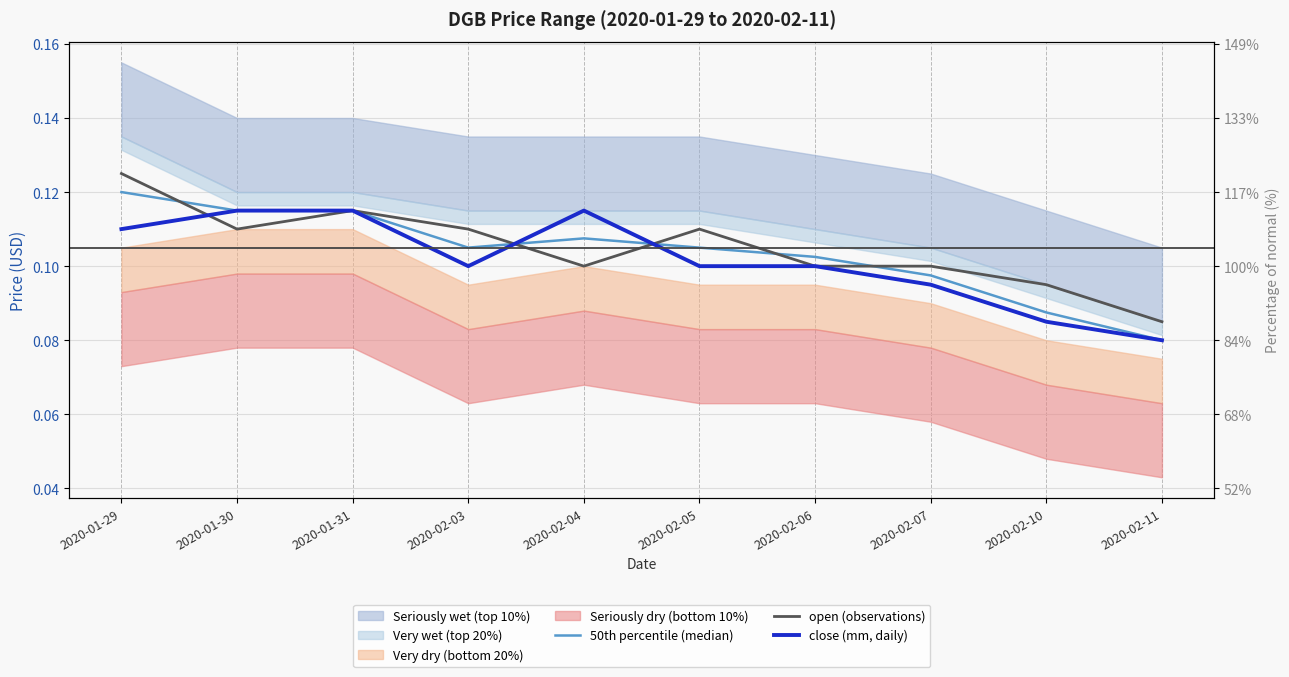

After their last crossing, which series has the higher values: 50th percentile (median) or open (observations)?

open (observations)